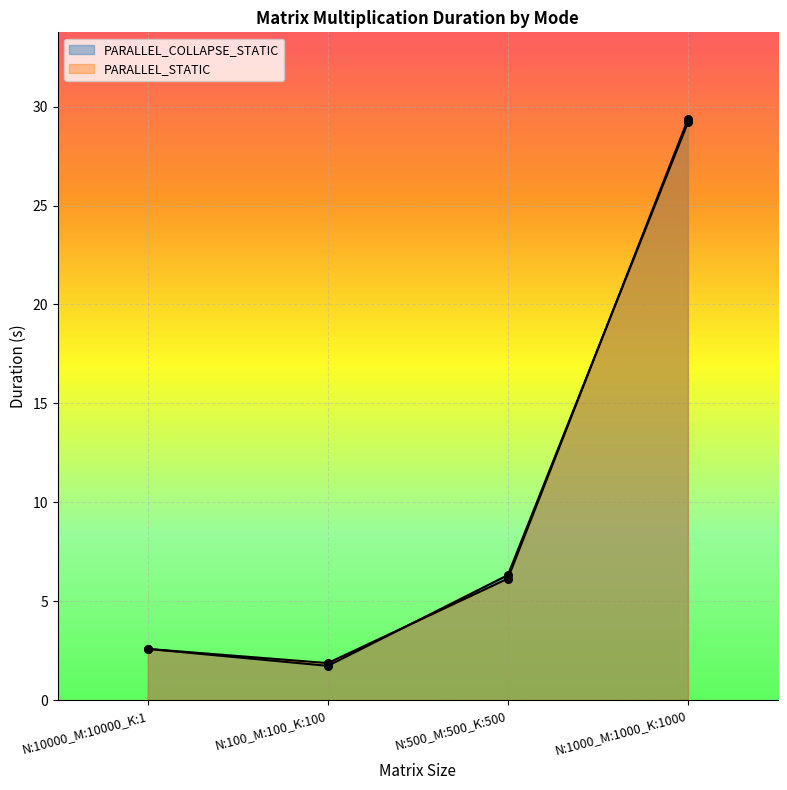

Which series reaches the maximum Y coordinate?

PARALLEL_STATIC